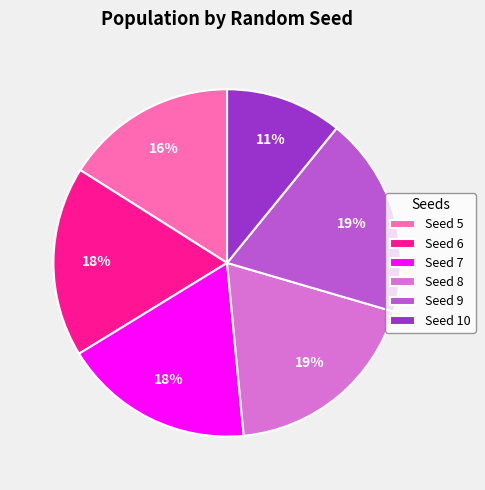

How many segments does this pie chart have?

6